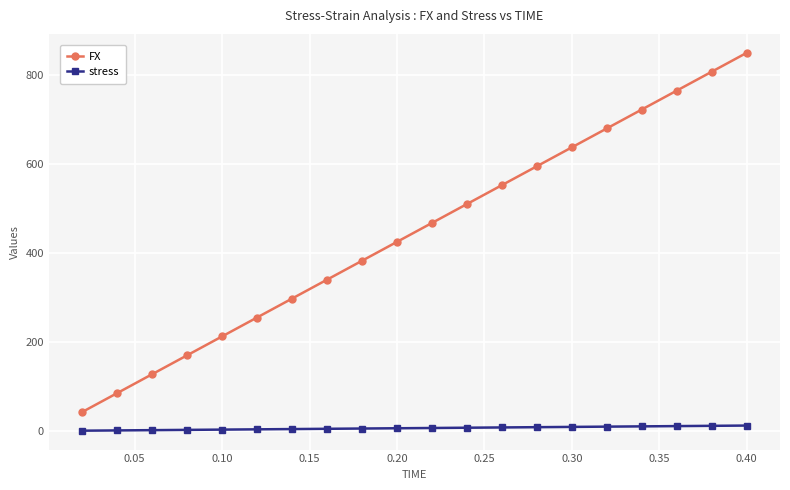

True or false: FX and stress intersect in this chart.

False